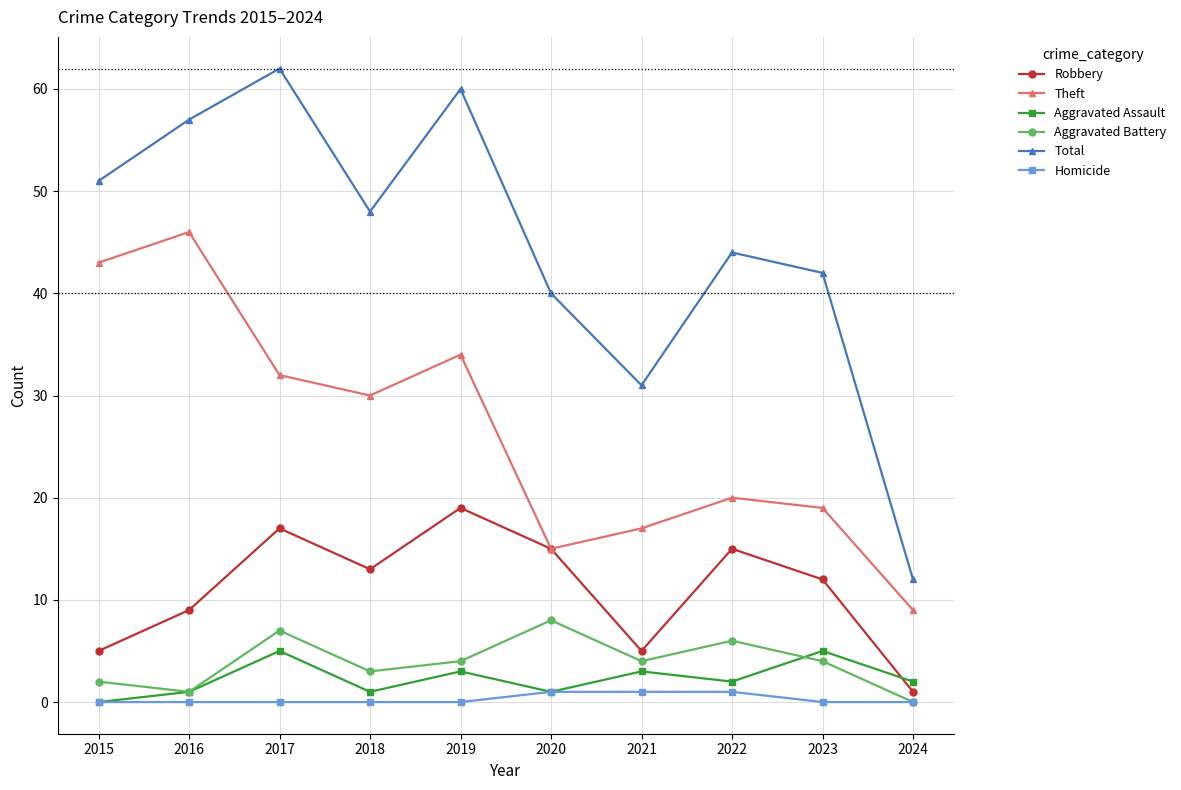

Reading left to right, list all the values displayed in this chart.

Robbery: 5	9	17	13	19	15	5	15	12	1
Theft: 43	46	32	30	34	15	17	20	19	9
Aggravated Assault: 0	1	5	1	3	1	3	2	5	2
Aggravated Battery: 2	1	7	3	4	8	4	6	4	0
Total: 51	57	62	48	60	40	31	44	42	12
Homicide: 0	0	0	0	0	1	1	1	0	0